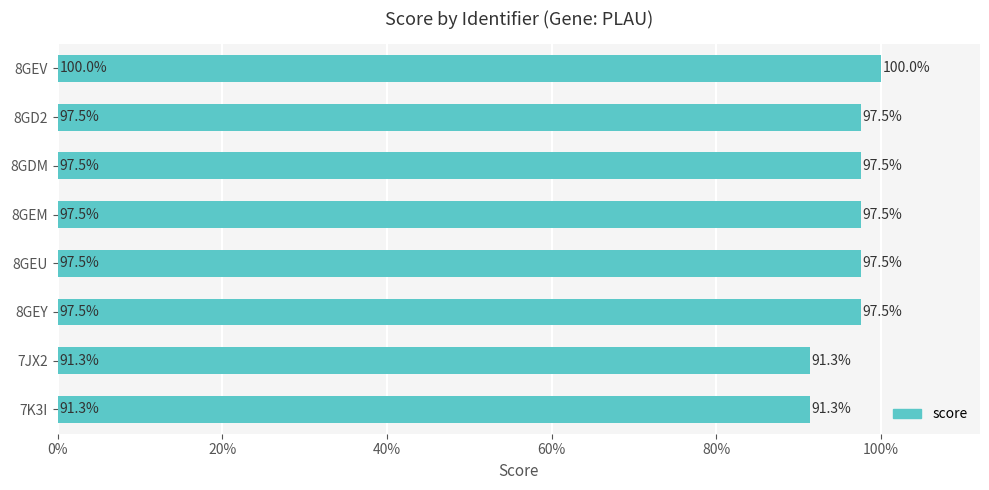

What is the sum of all values?

7.7